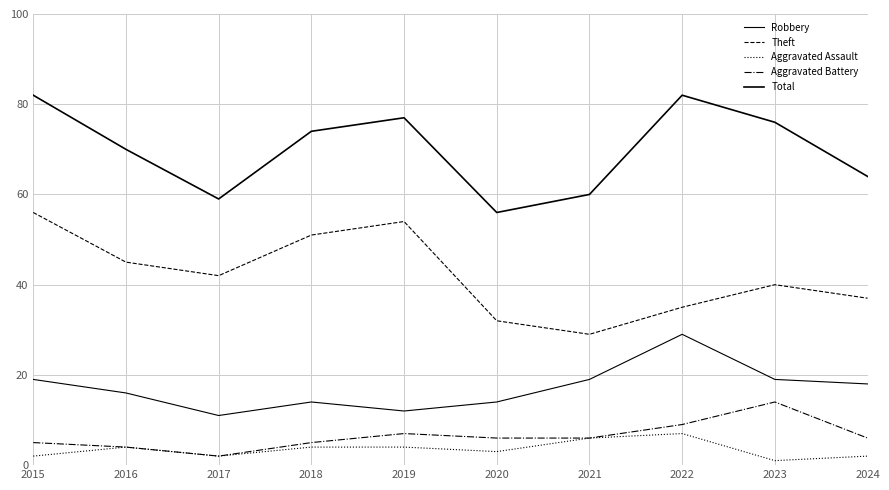

At which category does the chart reach its peak across all series?

2015